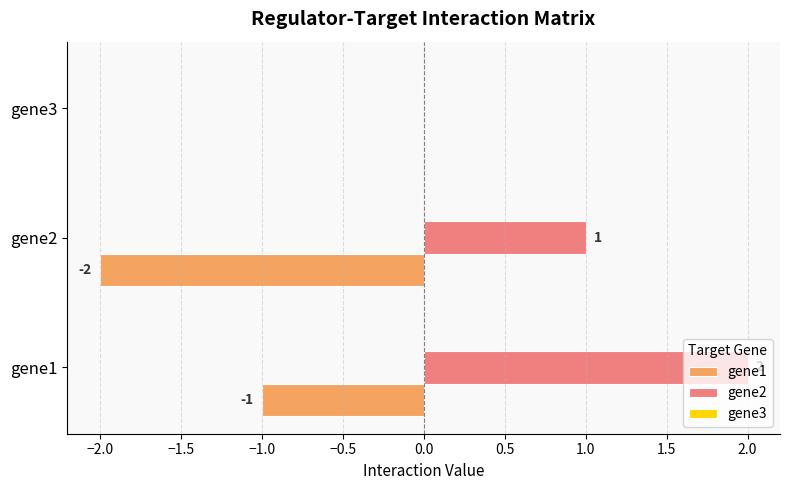

What is the sum of all gene1 values?

-3